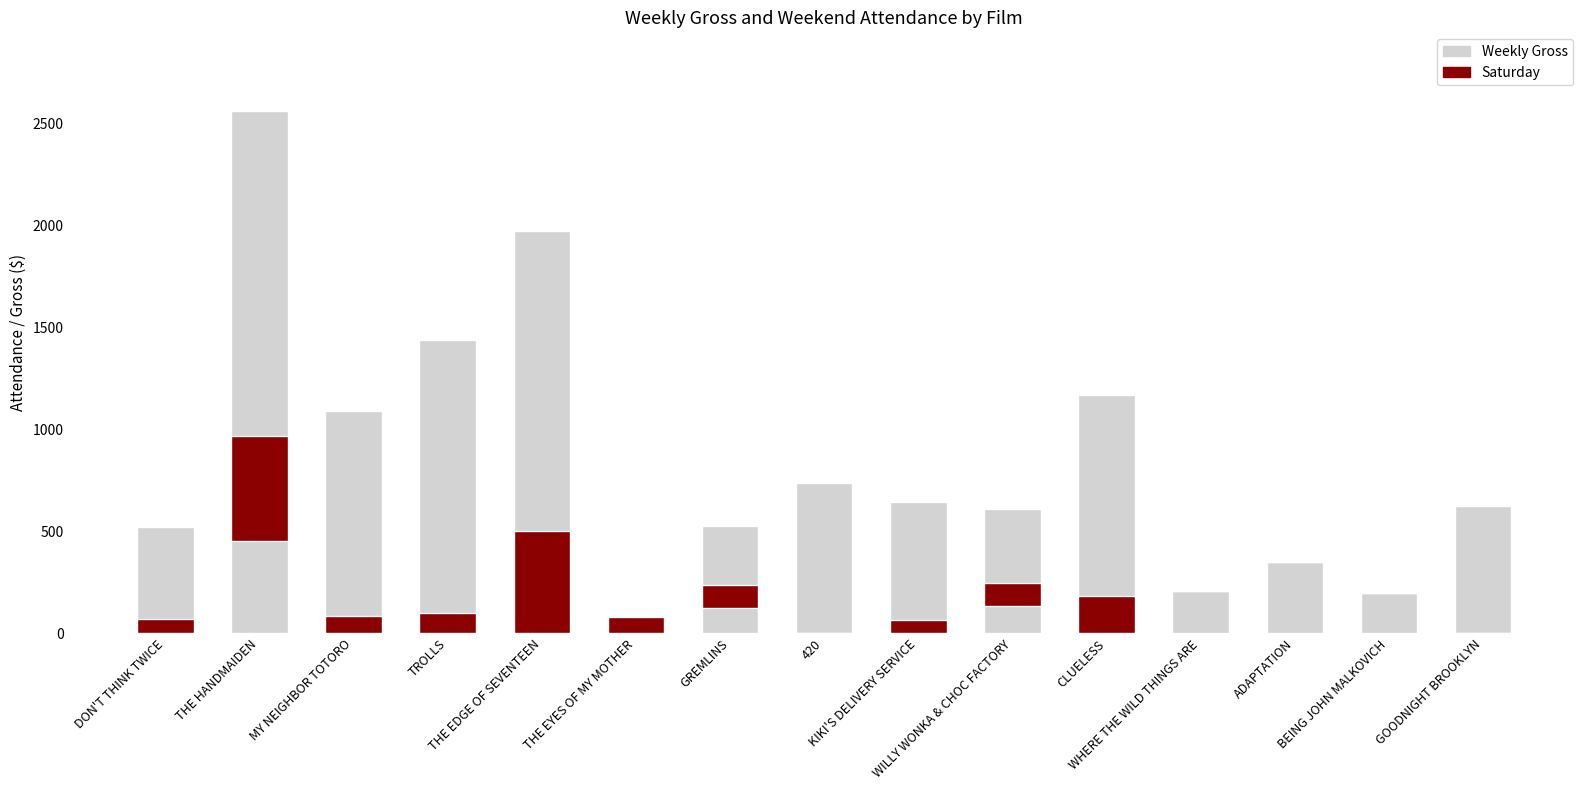

What is the difference between the second highest and second lowest values in the Weekly Gross series?

1772